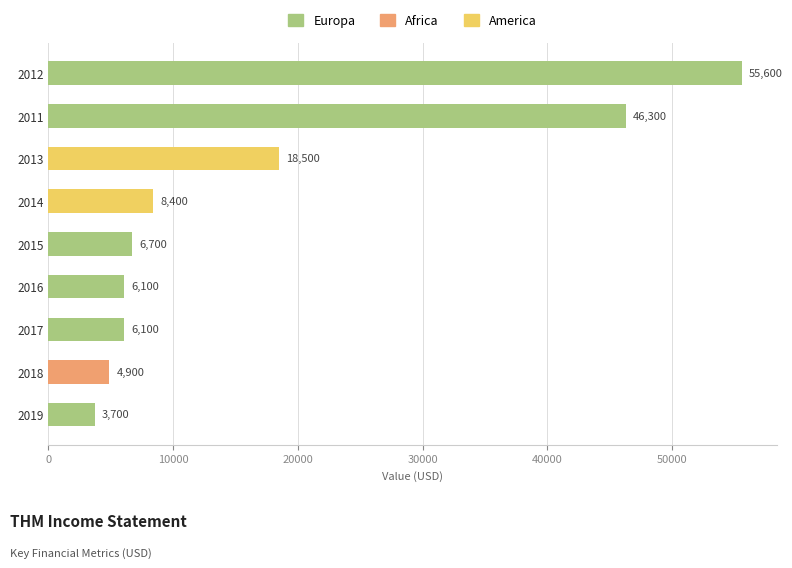

Is it true that the value at 2017 is 4026?

False